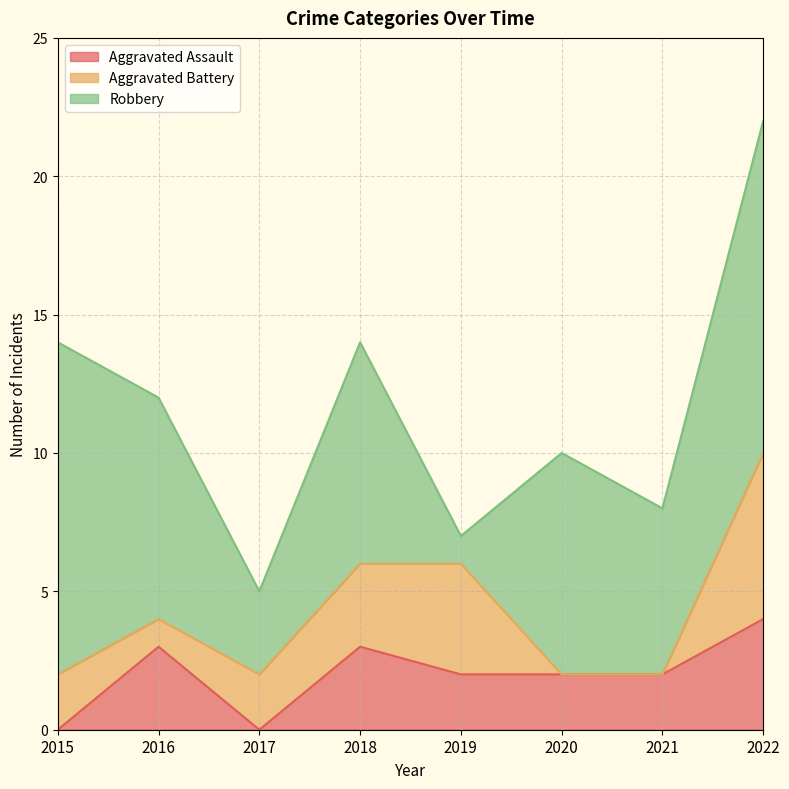

Which category has the highest value in the Aggravated Assault series?

2022